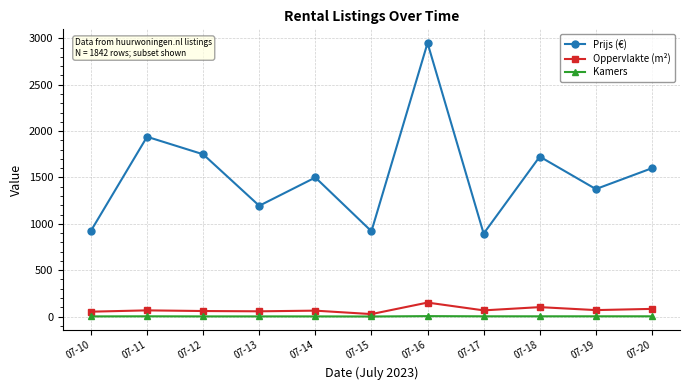

Rank the series by their maximum value, from highest to lowest.

Prijs (€), Oppervlakte (m²), Kamers